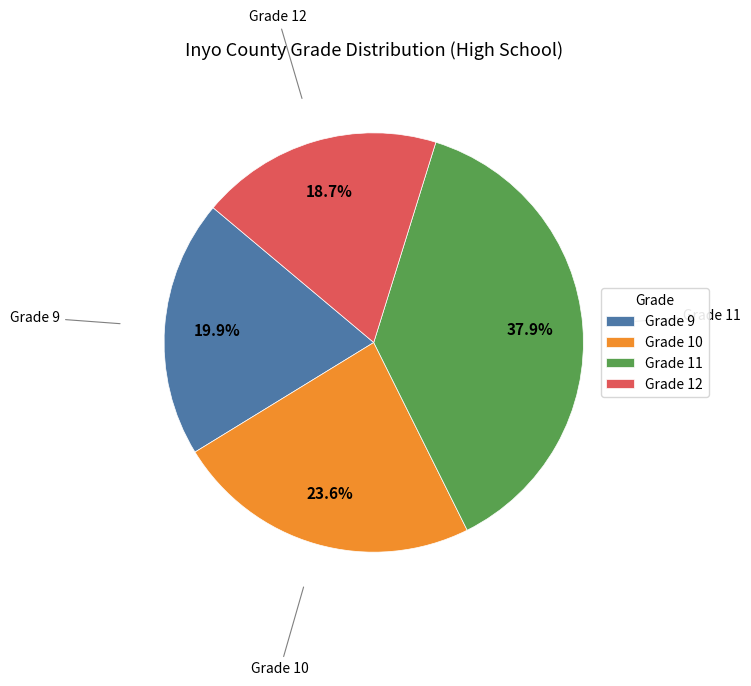

Which has a higher value, Grade 12 or Grade 11?

Grade 11